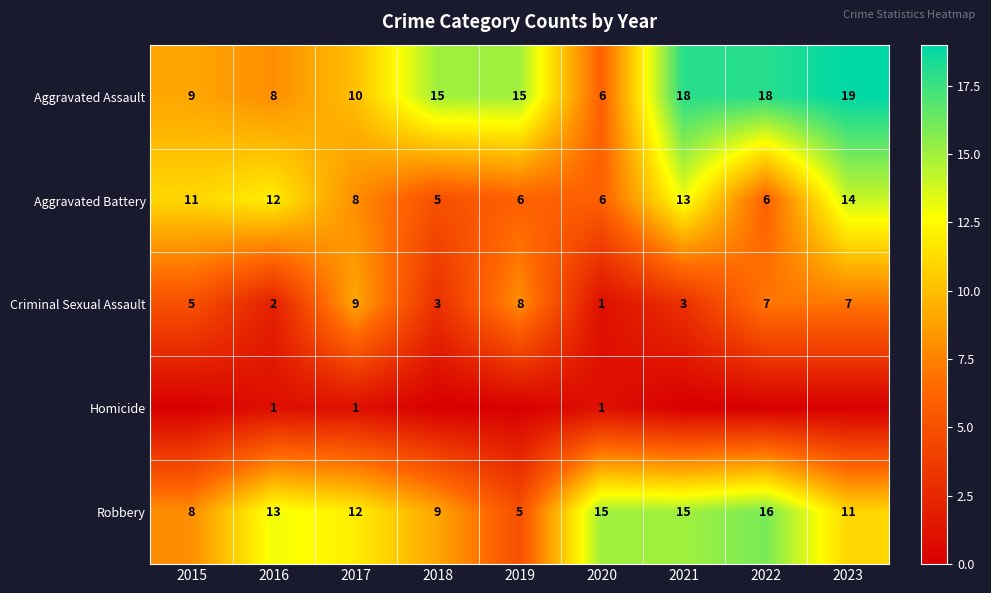

Which category has the lowest value in the Robbery series?

2019